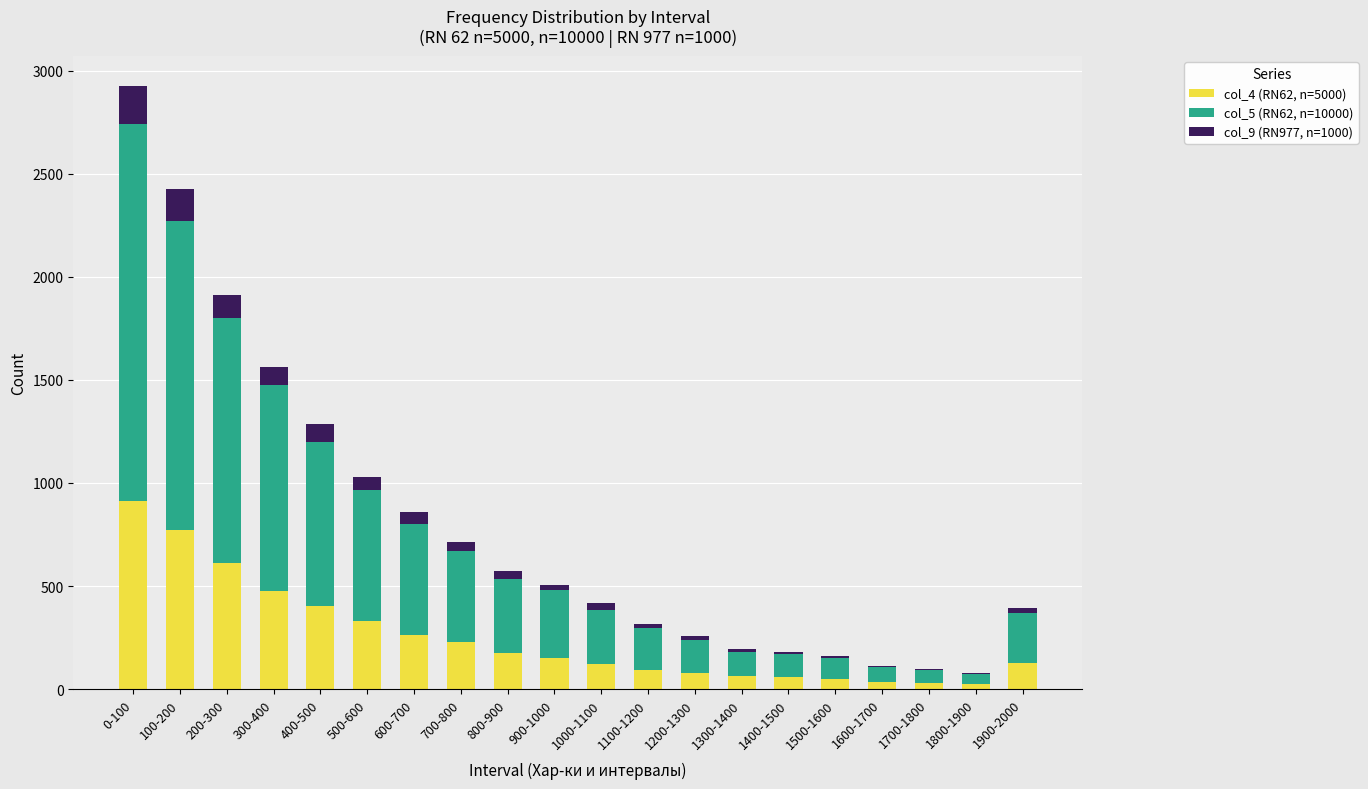

The col_4 (RN62, n=5000) series shows 226 at 700-800. True or false?

True